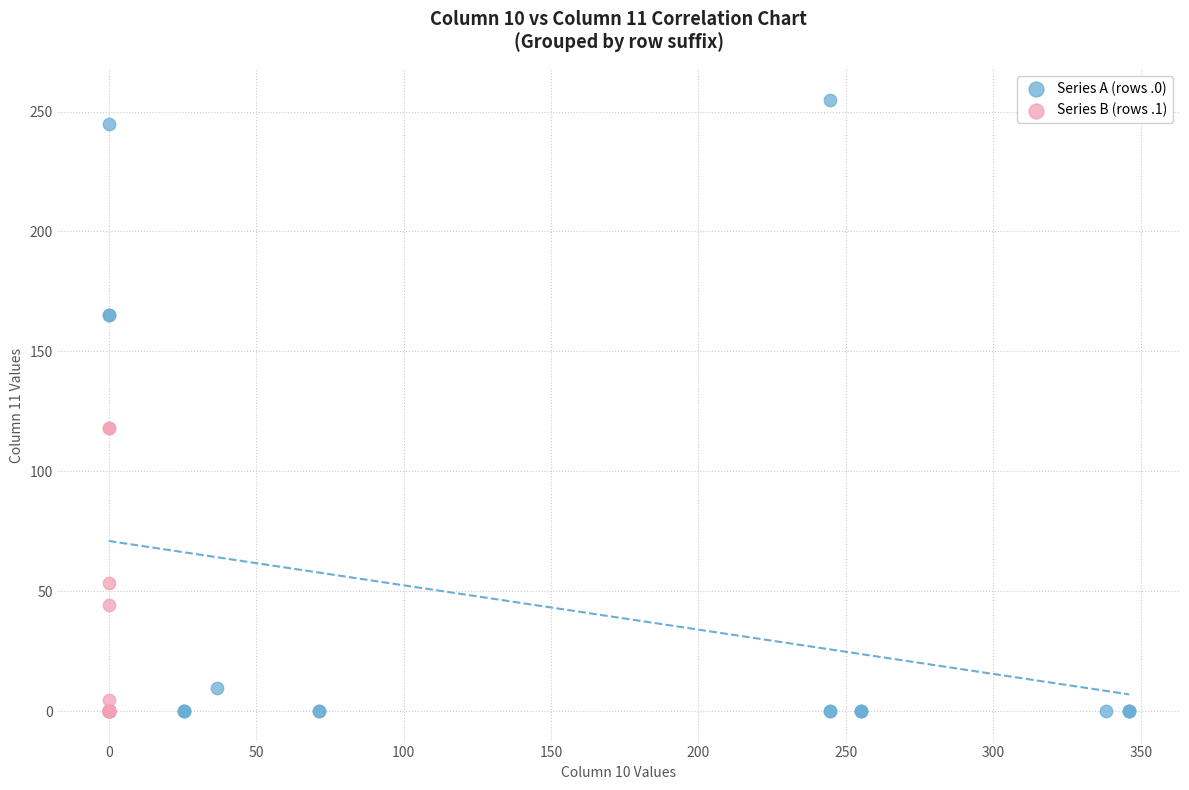

What are all the series names shown in the legend?

Series A (rows .0), Series B (rows .1)